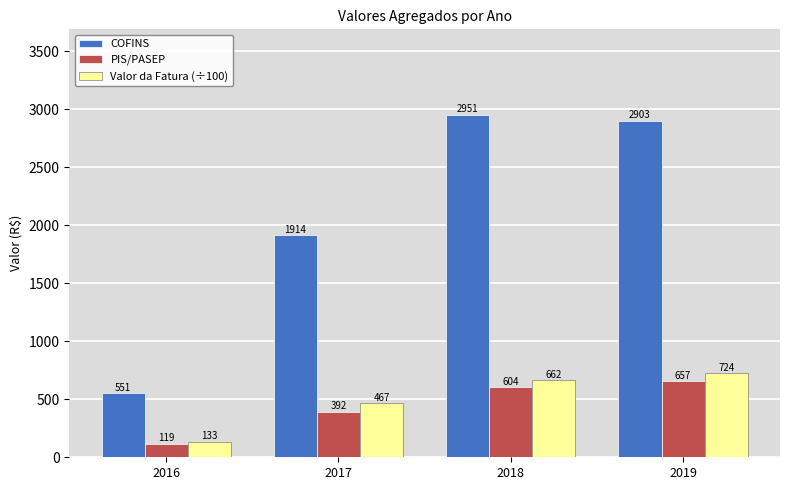

Which series has the largest range (max minus min)?

COFINS